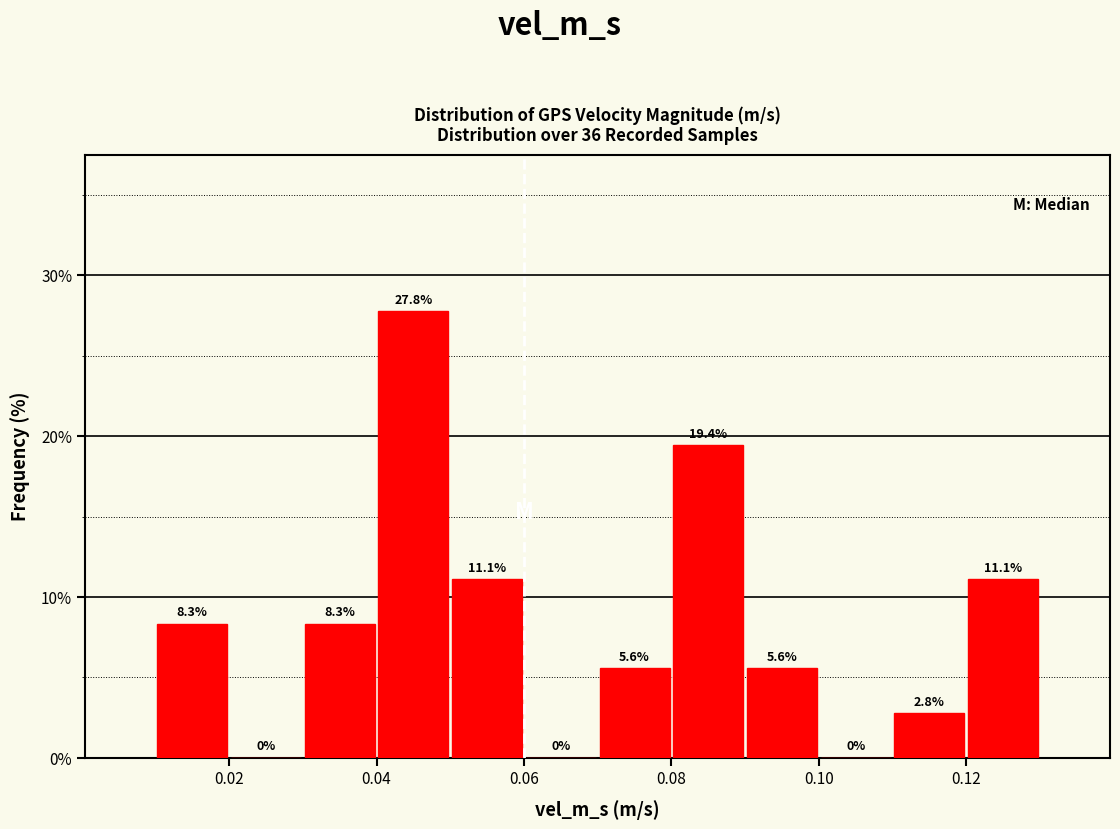

Over which range of the x-axis is the bar tallest?

0.04 to 0.05